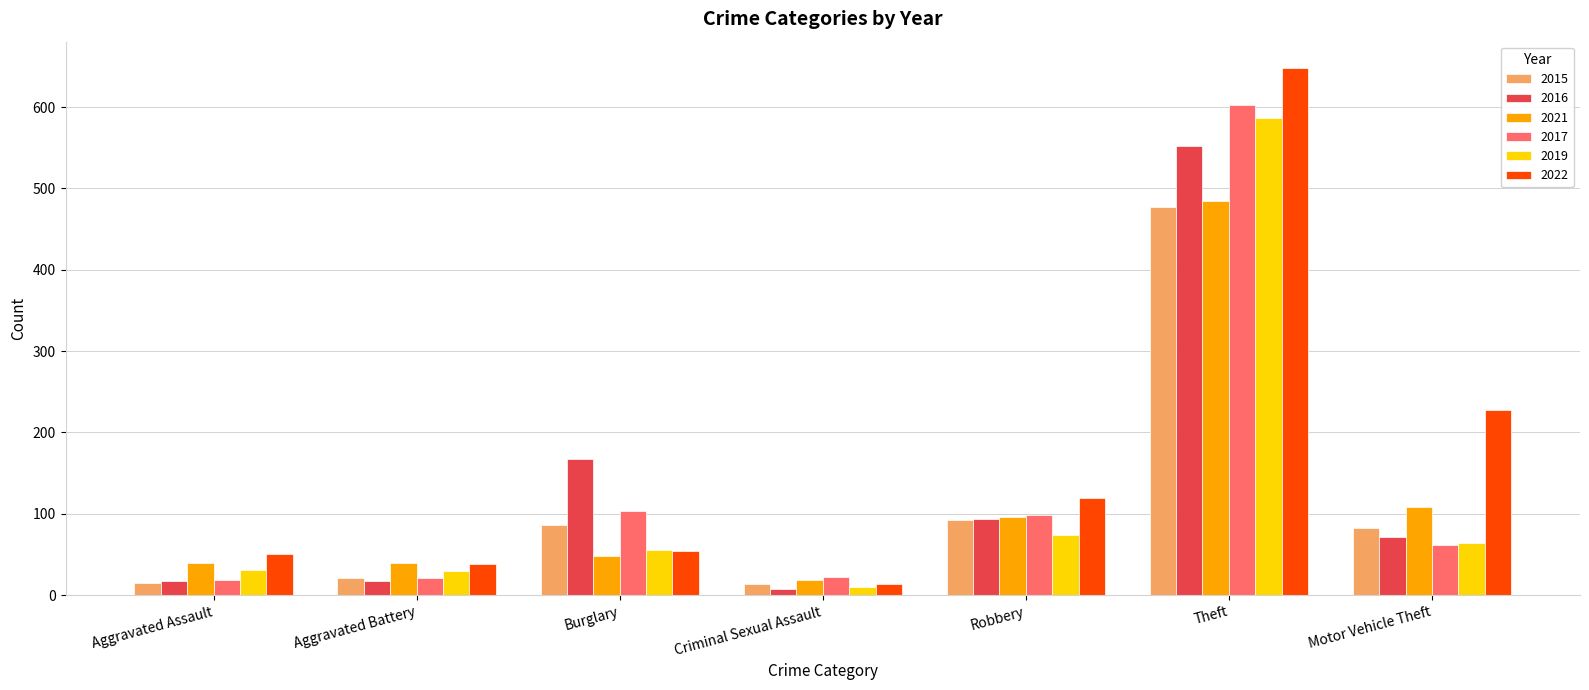

What is the sum of all 2021 values?

834